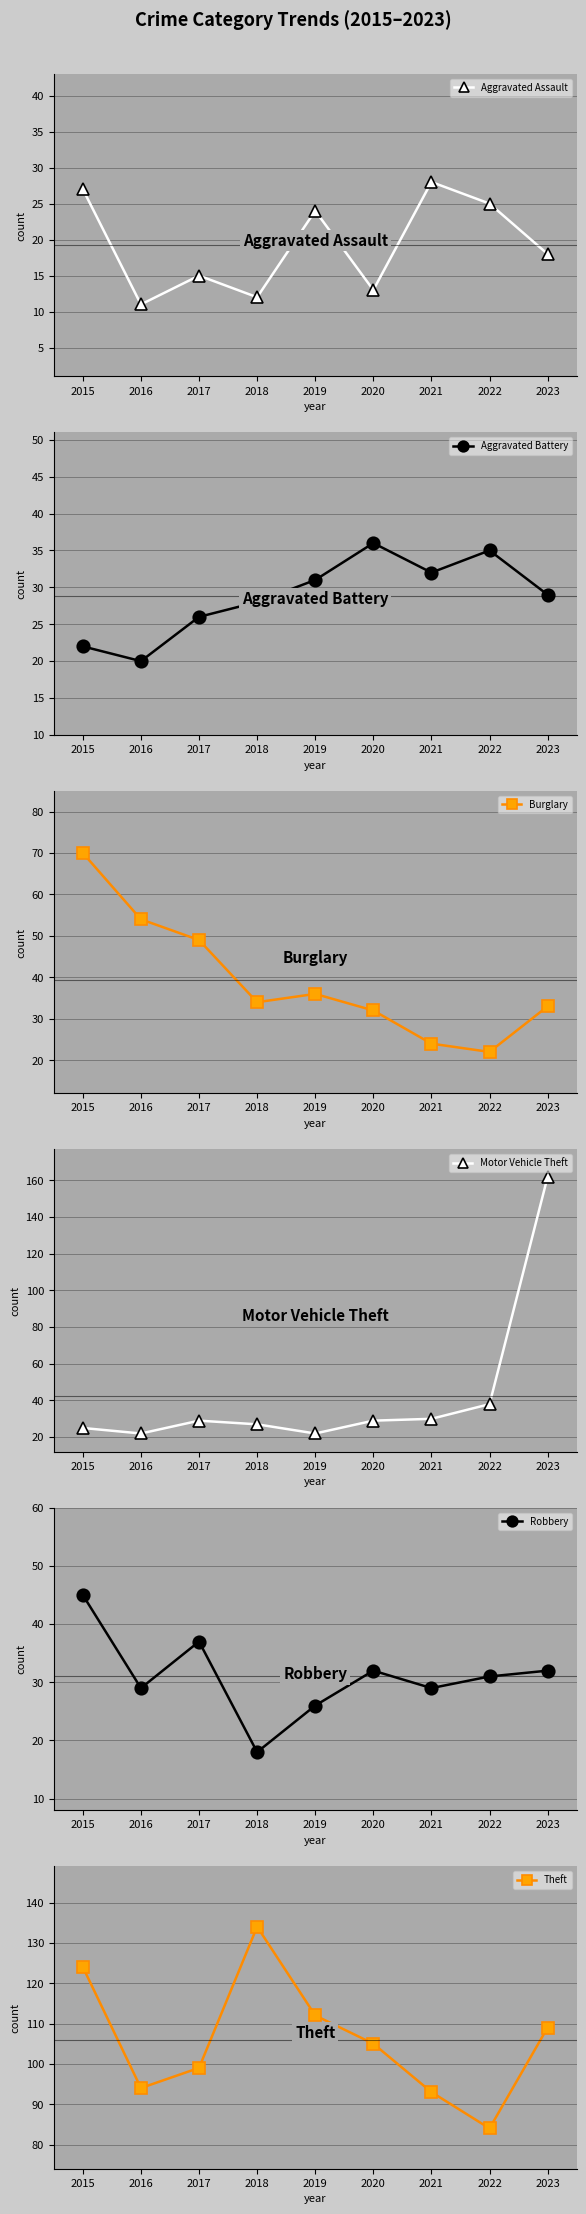

What value does the Motor Vehicle Theft series have at 2020, to the nearest 50?

50